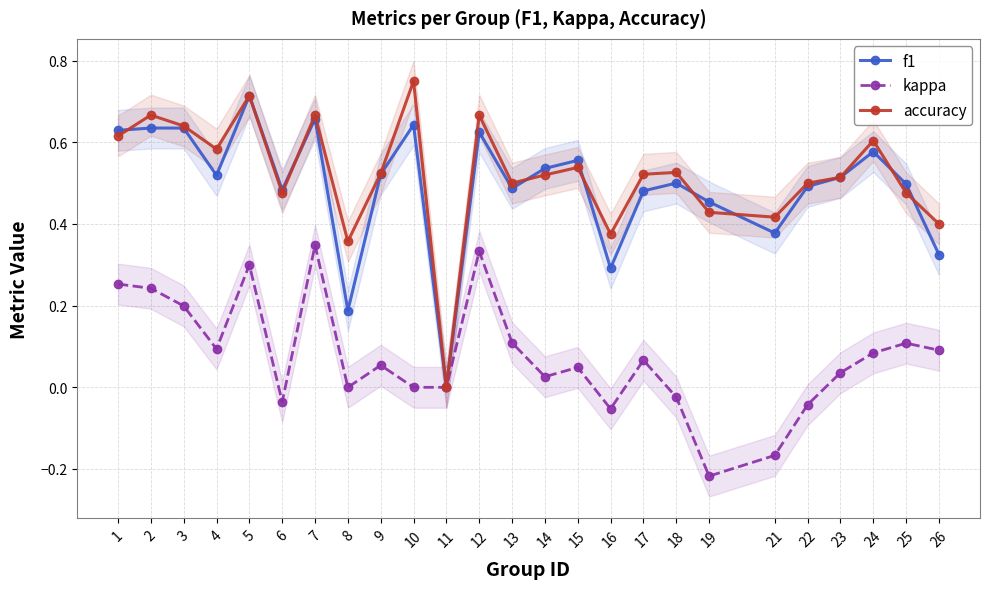

How many values in the kappa series are below 0?

6